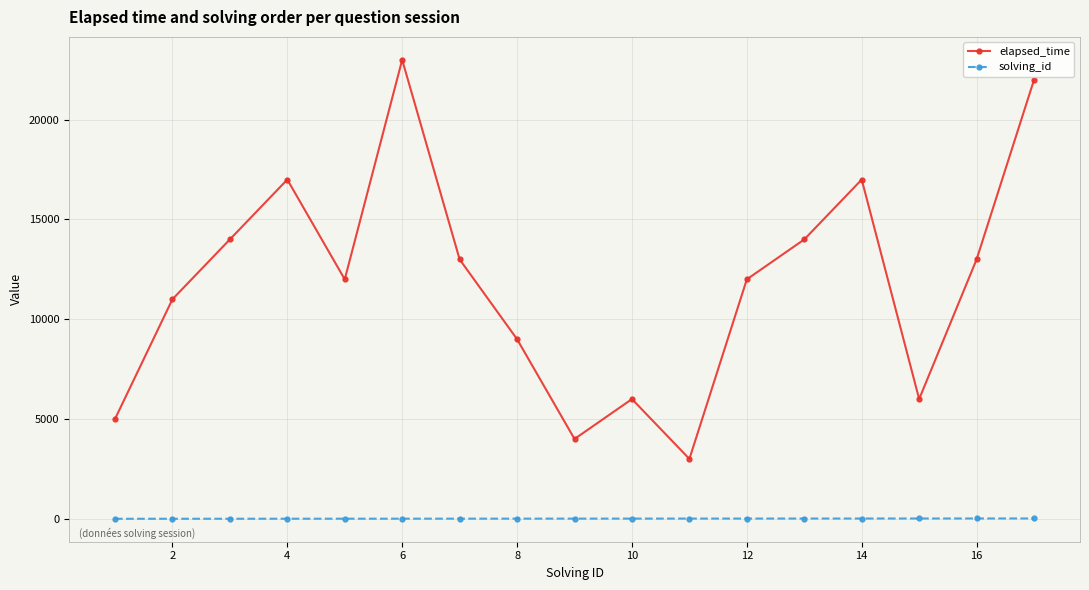

What is the greatest value displayed?

23000